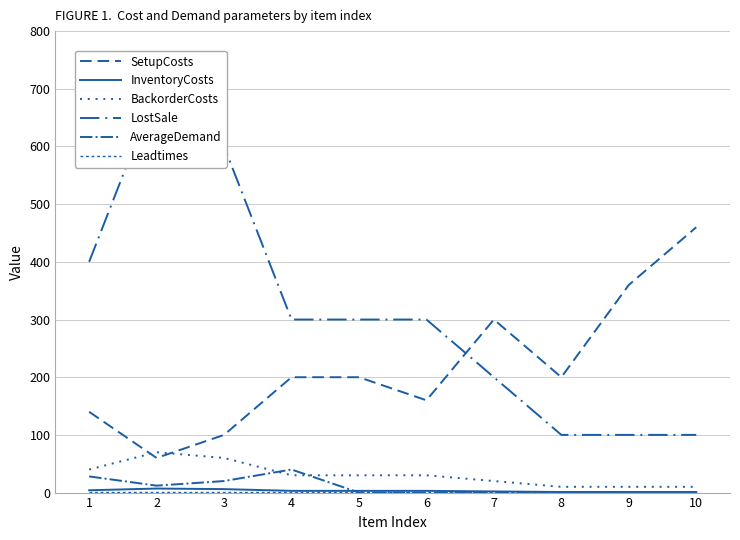

True or false: SetupCosts and AverageDemand cross at least once.

False